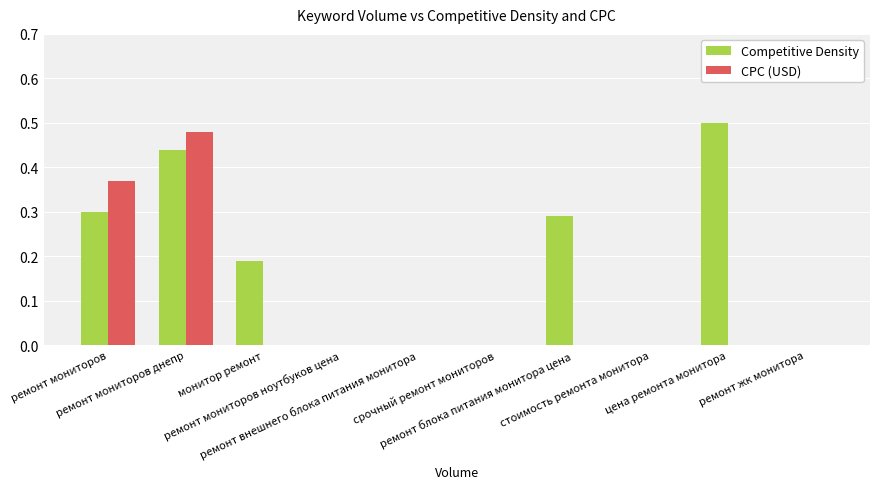

What is the sum of all Competitive Density values?

1.7